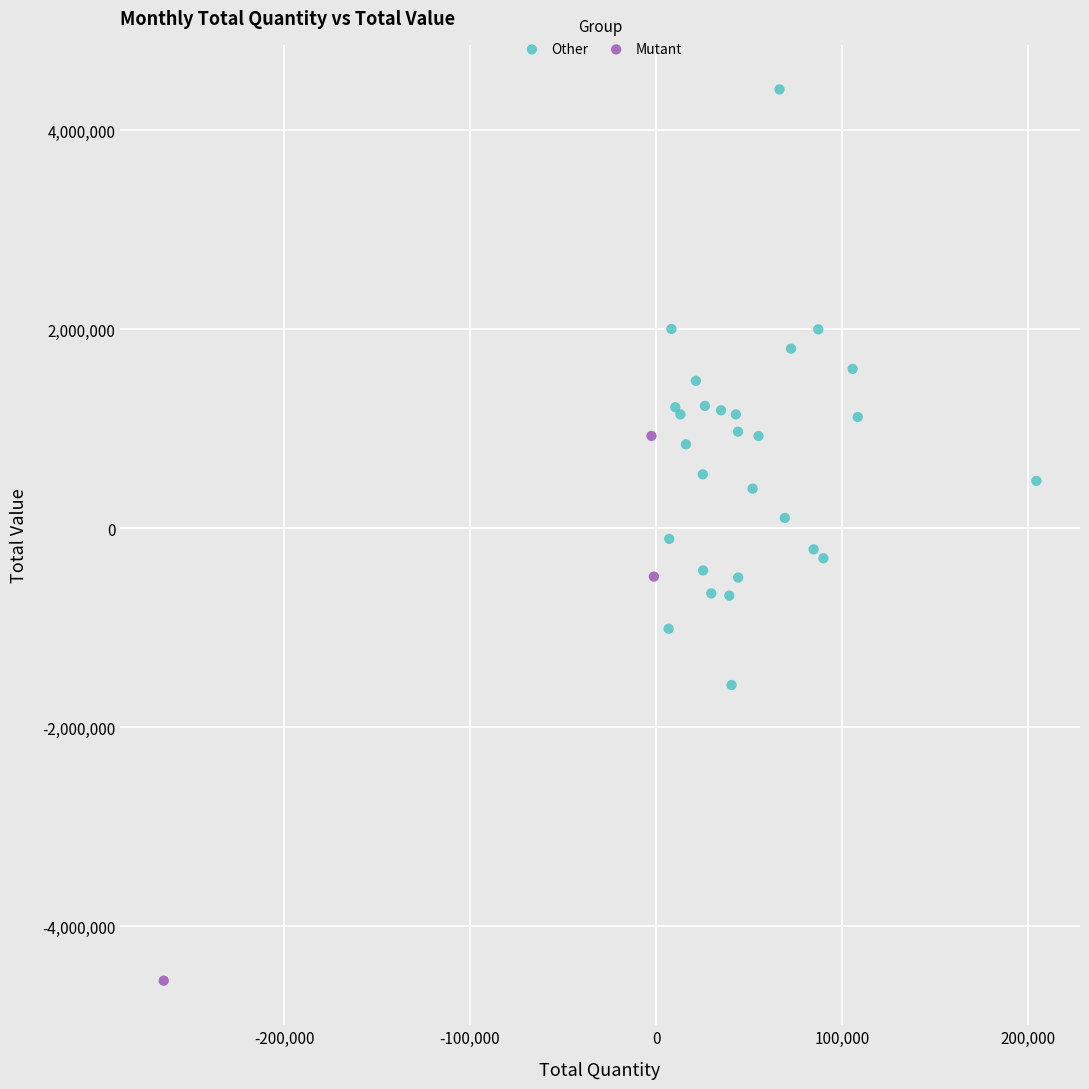

Which series reaches the minimum Y coordinate?

Mutant